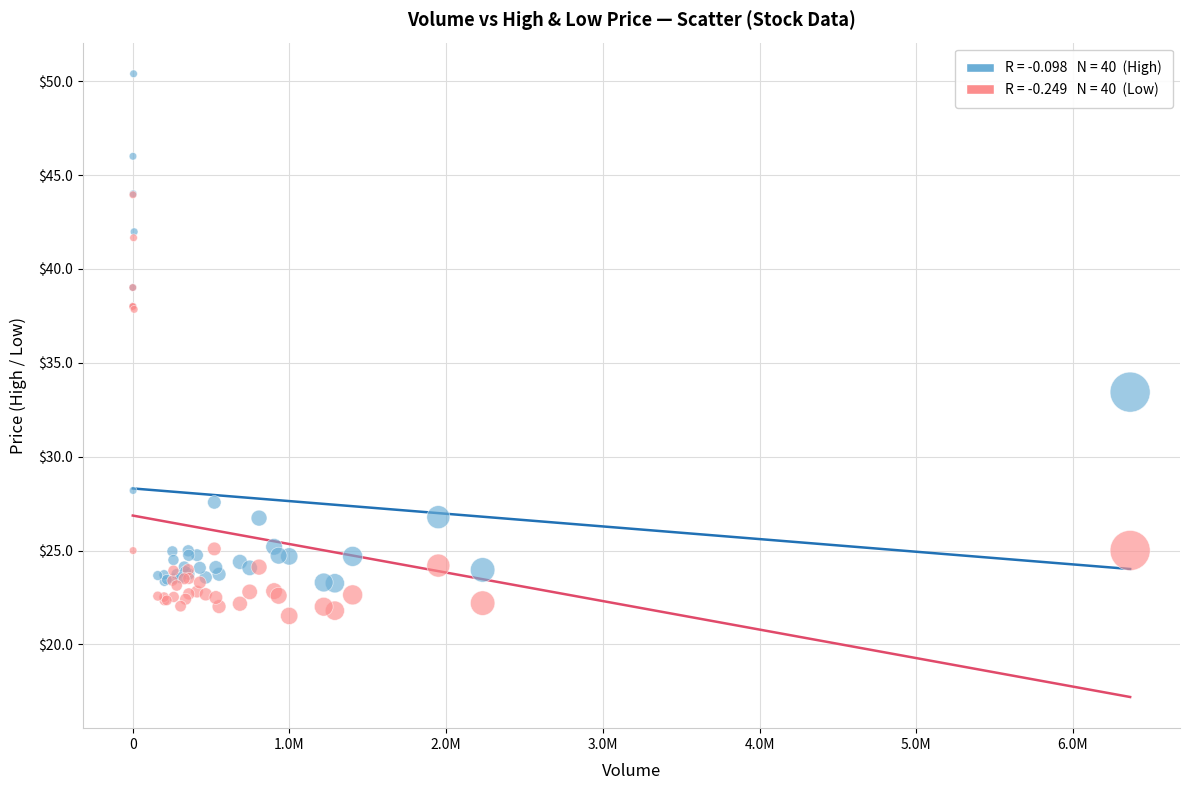

Across all series, what Y value is closest to 35?

33.4